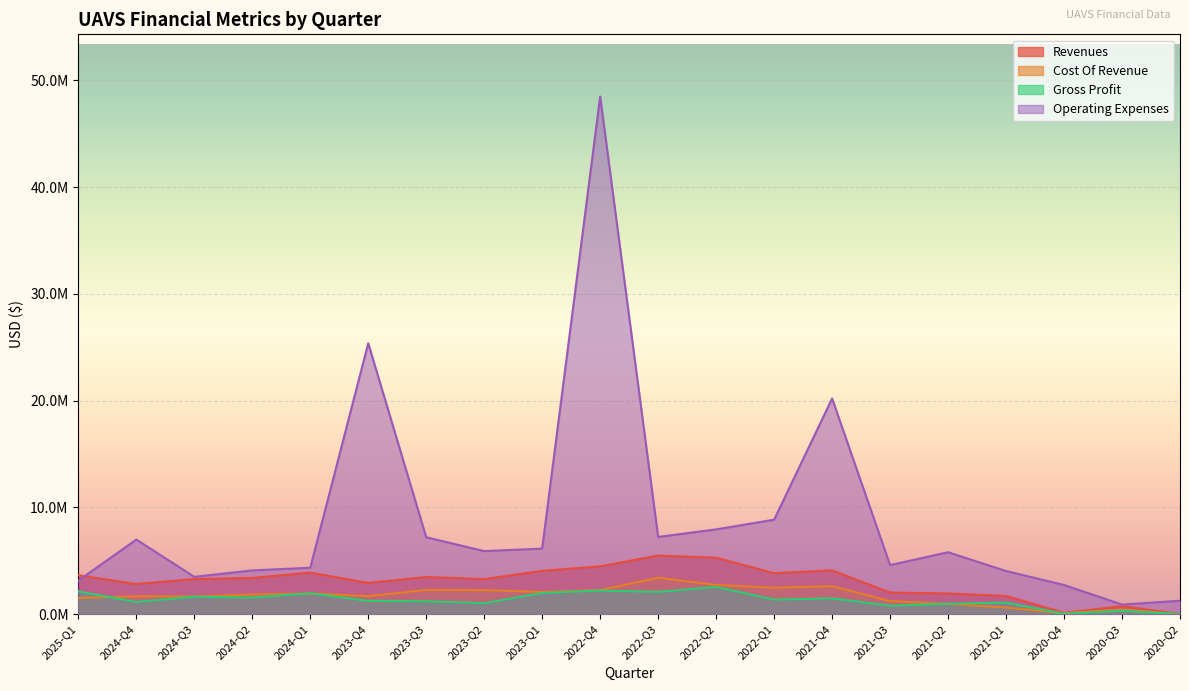

True or false: income_statement.cost_of_revenue and income_statement.revenues cross at least once.

False